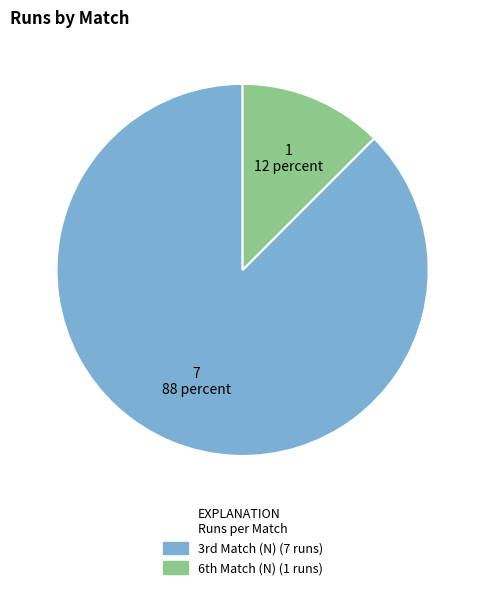

What is the smallest slice in the pie chart?

6th Match (N)